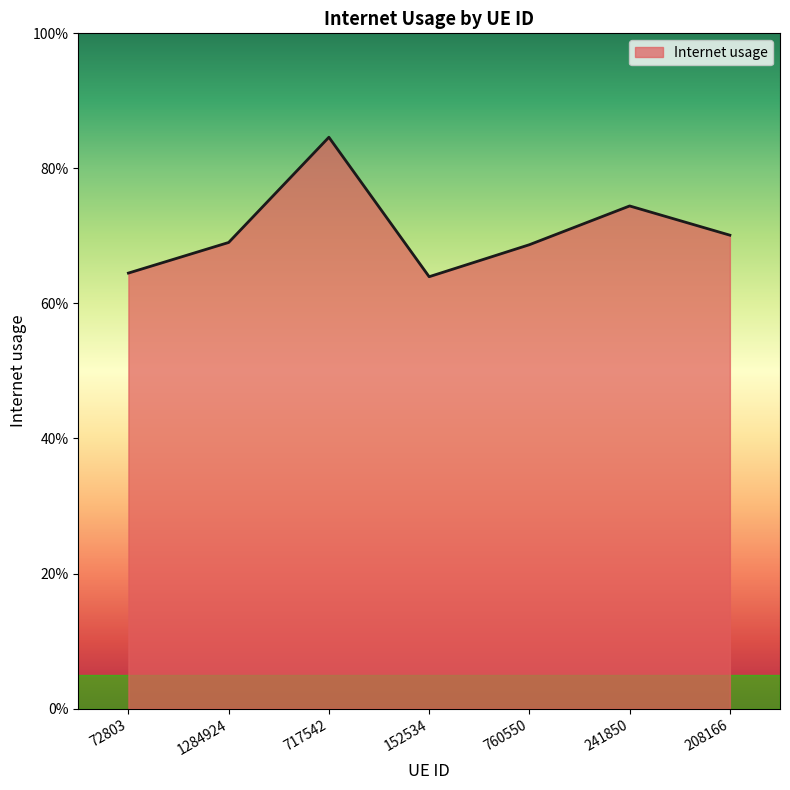

Does the chart display data point markers on the line(s)?

No